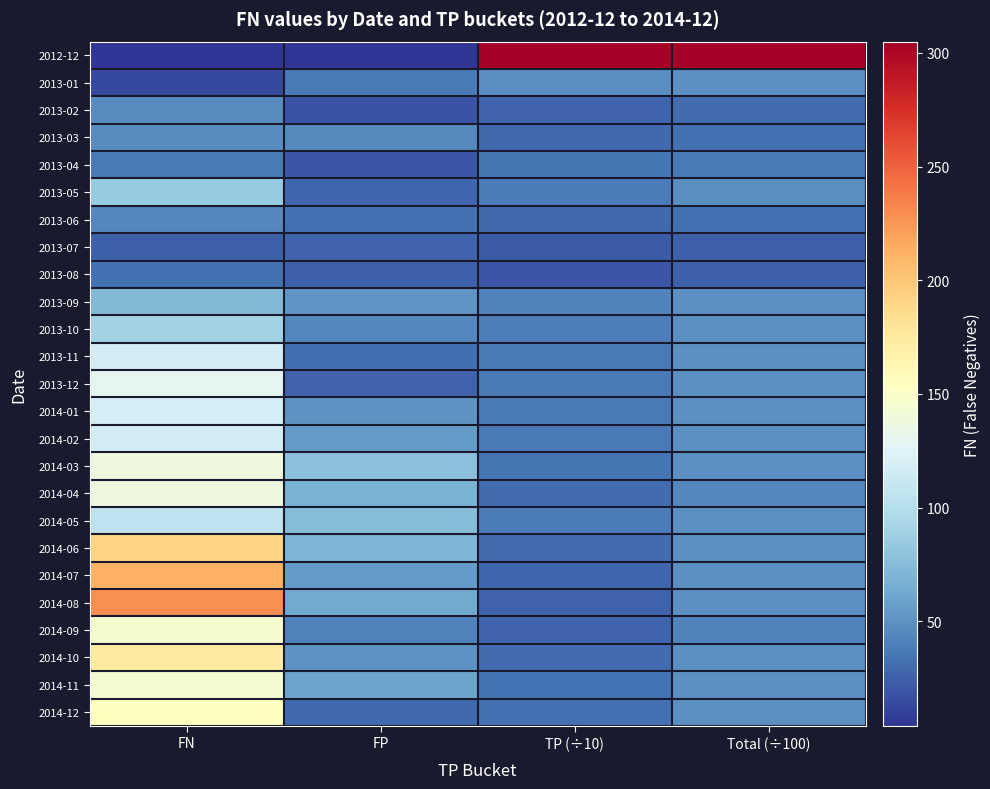

List the series in order of their peak value, highest first.

2012-12, 2014-08, 2014-07, 2014-06, 2014-10, 2014-12, 2014-09, 2014-11, 2014-04, 2014-03, 2013-12, 2014-01, 2013-11, 2014-02, 2014-05, 2013-10, 2013-05, 2013-09, 2013-01, 2013-02, 2013-03, 2013-06, 2013-04, 2013-08, 2013-07